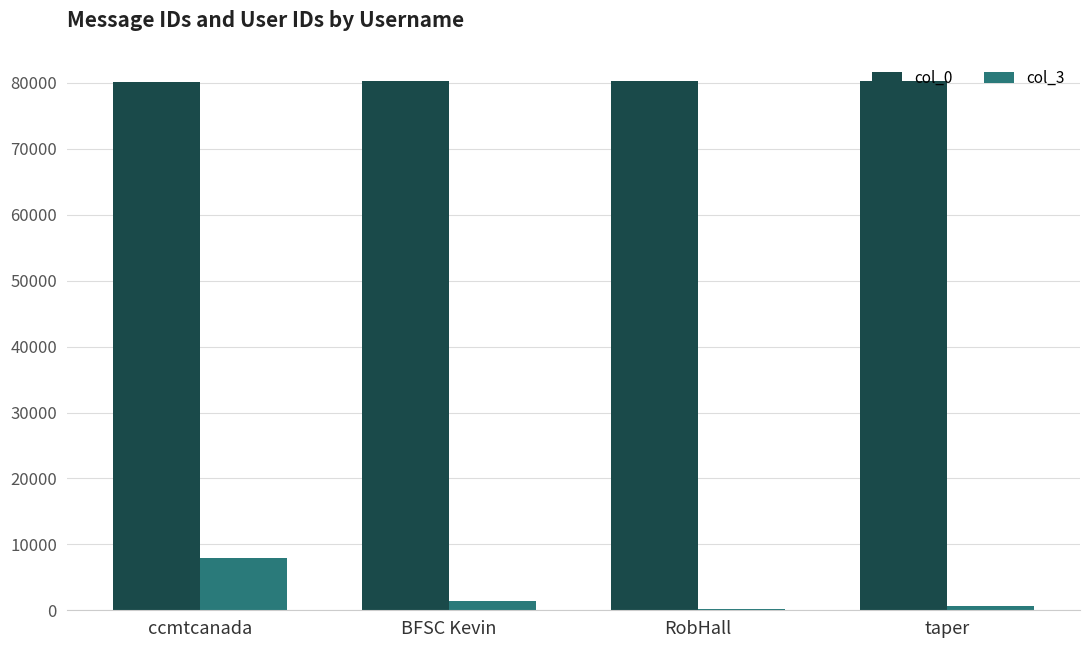

Count the number of categories in the chart.

4